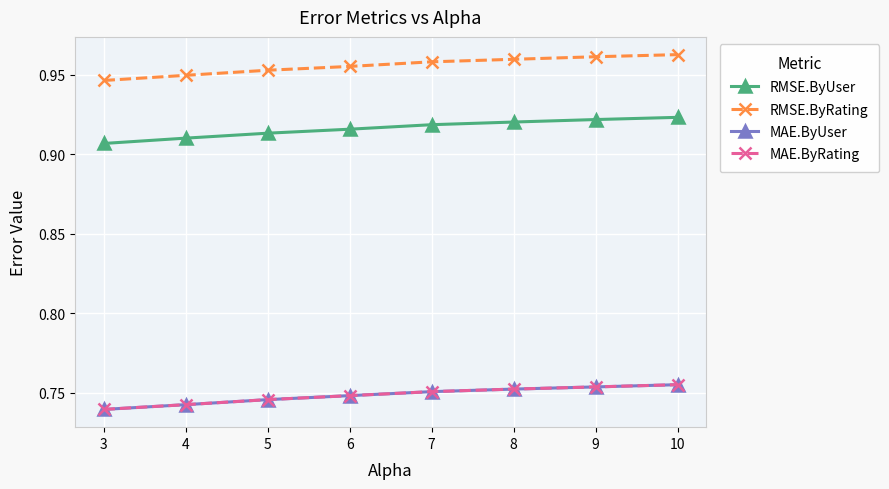

What is the greatest value displayed?

1.0